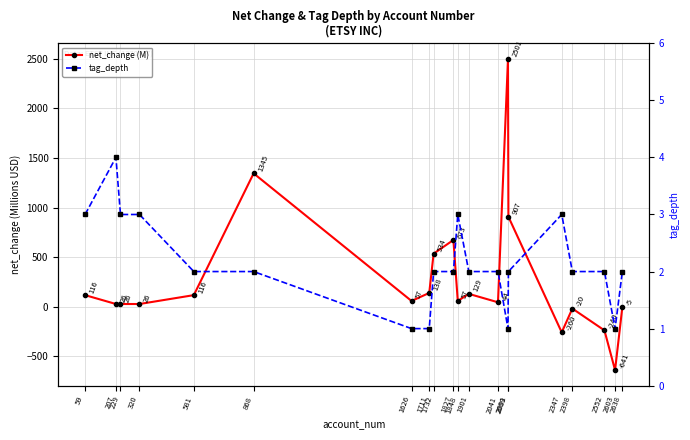

How many data points in net_change (M) are above 57?

11